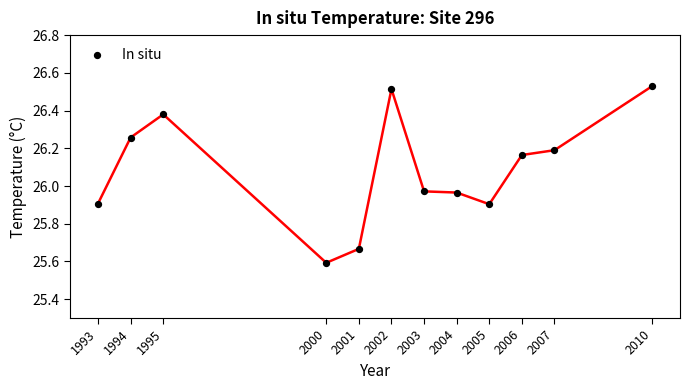

What is the average Y value?

26.1